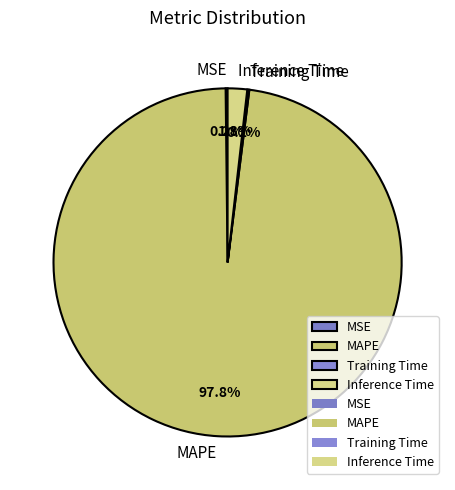

Combined, what portion of the pie is MAPE and Inference Time?

99.6%